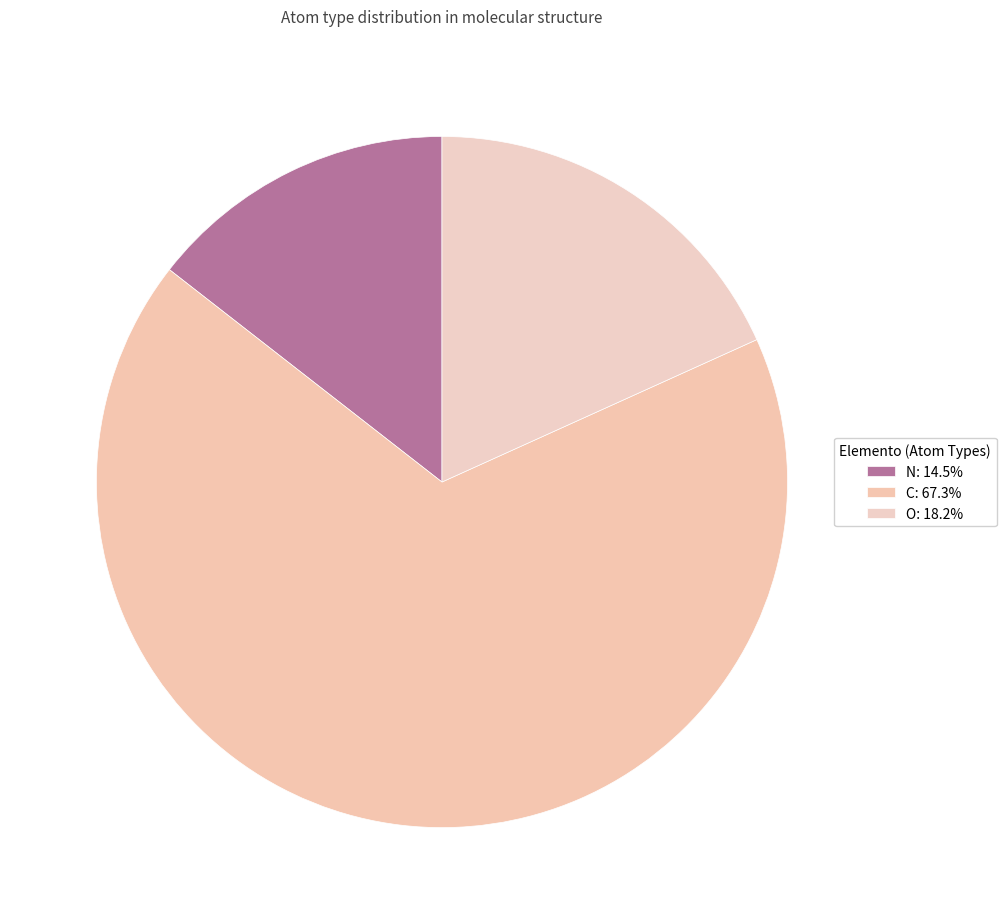

Count the number of slices in the pie.

3